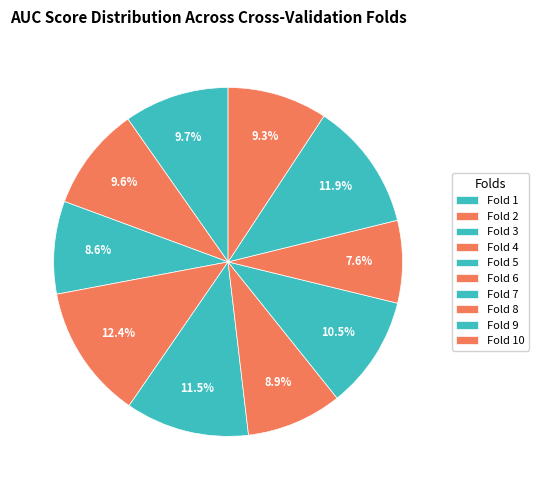

How many slices are in this pie chart?

10